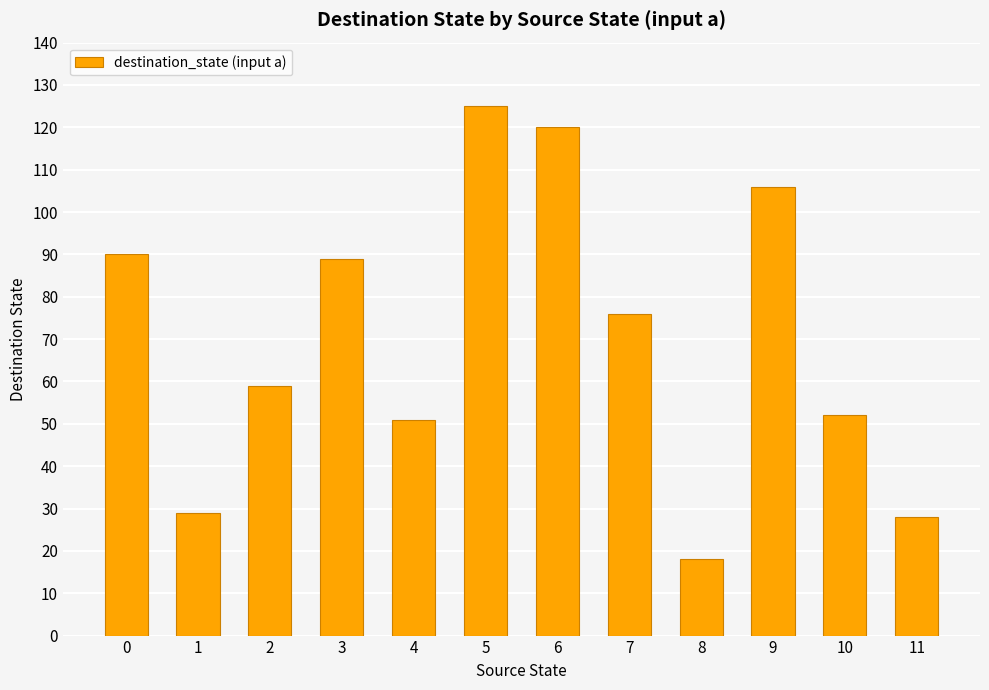

Where is the data nearest to the value 71?

7